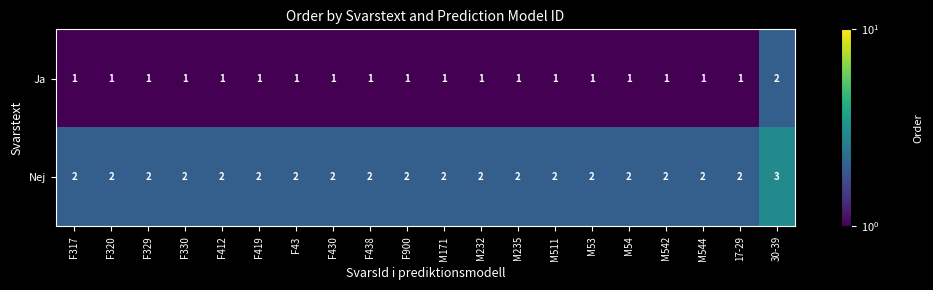

What is the sum of all Ja values?

21